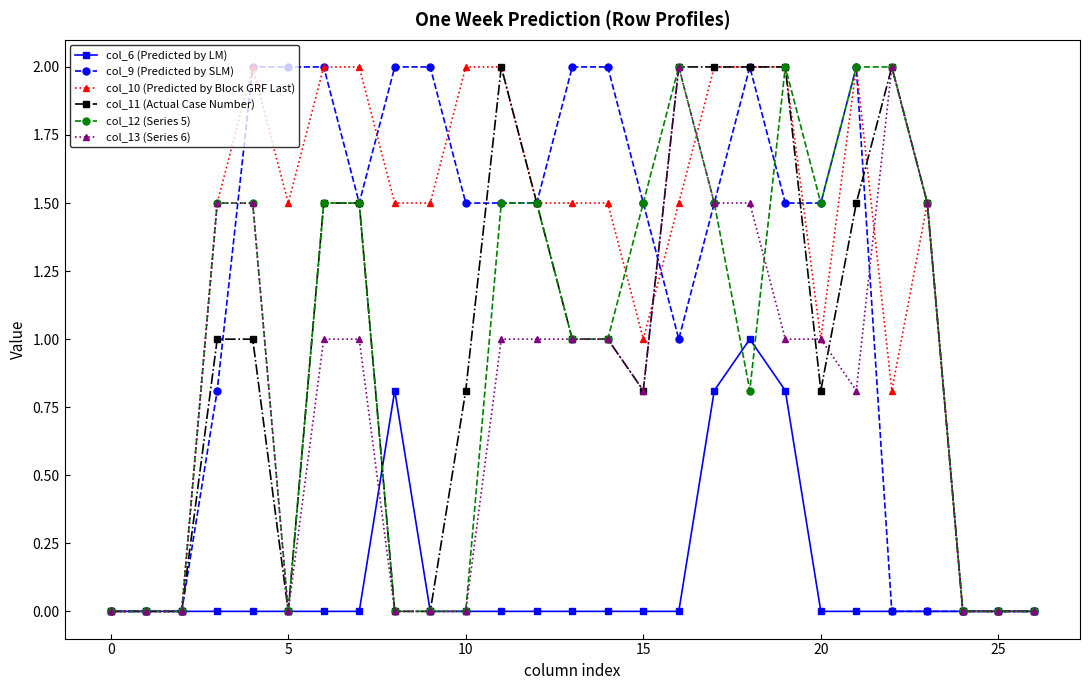

Reading left to right, list all the values displayed in this chart.

col_6 (Predicted by LM): 0.0	0.0	0.0	0.0	0.0	0.0	0.0	0.0	0.8	0.0	0.0	0.0	0.0	0.0	0.0	0.0	0.0	0.8	1.0	0.8	0.0	0.0	0.0	0.0	0.0	0.0	0.0
col_9 (Predicted by SLM): 0.0	0.0	0.0	0.8	2.0	2.0	2.0	1.5	2.0	2.0	1.5	1.5	1.5	2.0	2.0	1.5	1.0	1.5	2.0	1.5	1.5	2.0	0.0	0.0	0.0	0.0	0.0
col_10 (Predicted by Block GRF Last): 0.0	0.0	0.0	1.5	2.0	1.5	2.0	2.0	1.5	1.5	2.0	2.0	1.5	1.5	1.5	1.0	1.5	2.0	2.0	2.0	1.0	2.0	0.8	1.5	0.0	0.0	0.0
col_11 (Actual Case Number): 0.0	0.0	0.0	1.0	1.0	0.0	1.5	1.5	0.0	0.0	0.8	2.0	1.5	1.0	1.0	0.8	2.0	2.0	2.0	2.0	0.8	1.5	2.0	1.5	0.0	0.0	0.0
col_12 (Series 5): 0.0	0.0	0.0	1.5	1.5	0.0	1.5	1.5	0.0	0.0	0.0	1.5	1.5	1.0	1.0	1.5	2.0	1.5	0.8	2.0	1.5	2.0	2.0	1.5	0.0	0.0	0.0
col_13 (Series 6): 0.0	0.0	0.0	1.5	1.5	0.0	1.0	1.0	0.0	0.0	0.0	1.0	1.0	1.0	1.0	0.8	2.0	1.5	1.5	1.0	1.0	0.8	2.0	1.5	0.0	0.0	0.0